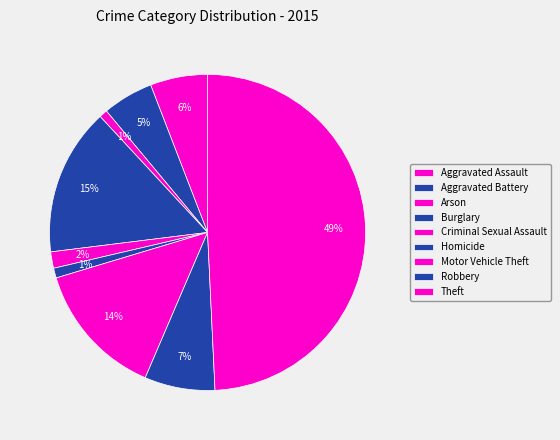

To the nearest percent, what percentage of the pie is Theft?

49%